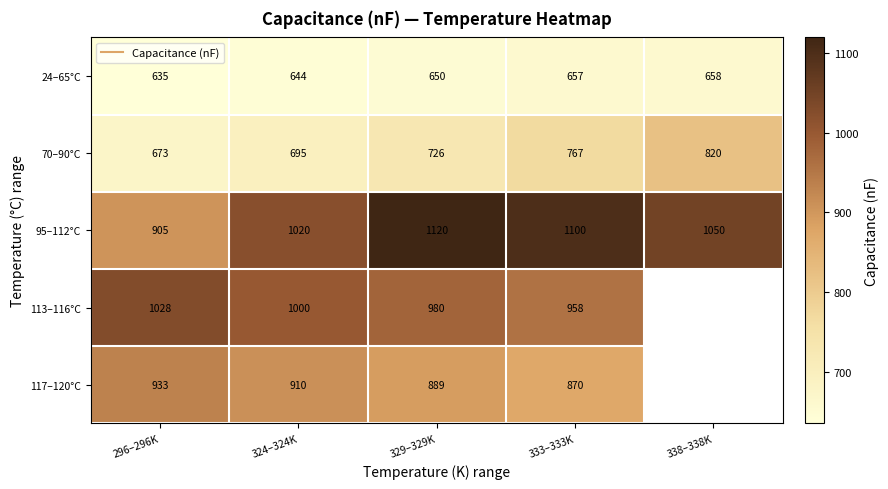

What is the approximate value of 95–112°C at 338–338K?

1050.0